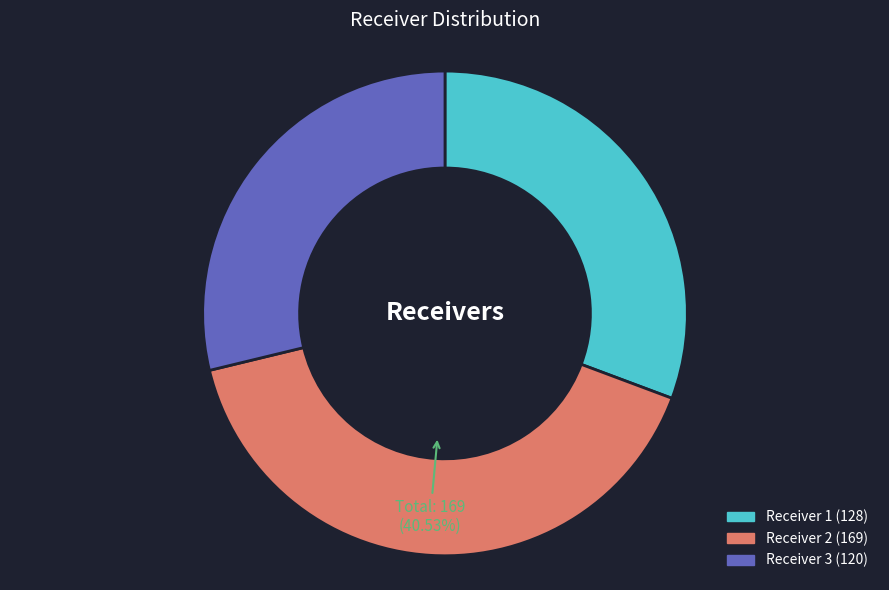

To the nearest percent, what is the average slice percentage?

33%